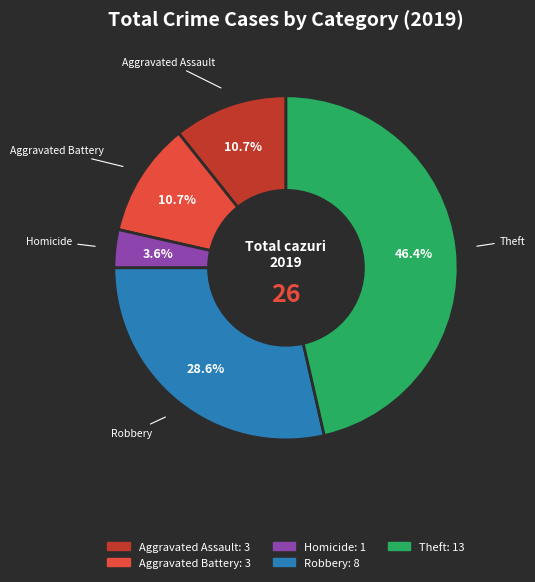

Is there any slice that represents more than half of the pie?

No